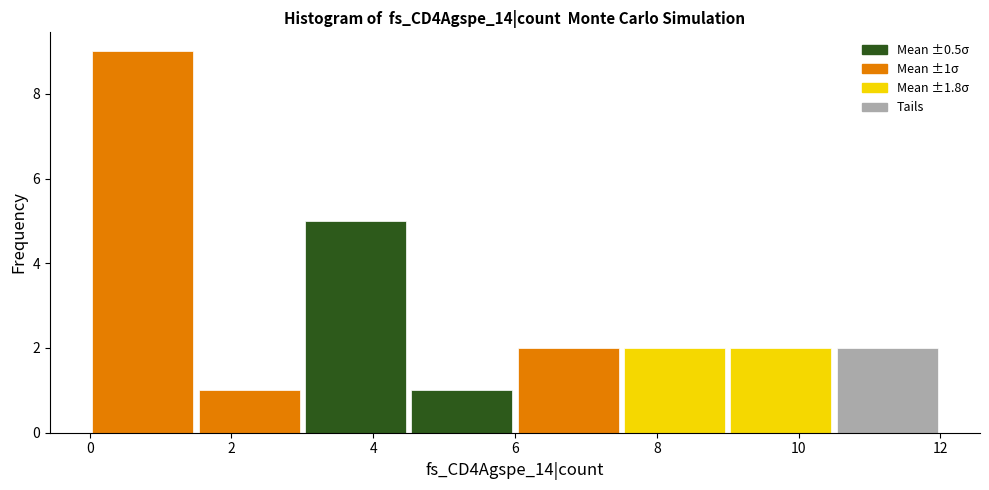

Which range on the x-axis has the tallest bar?

0.0 to 1.5